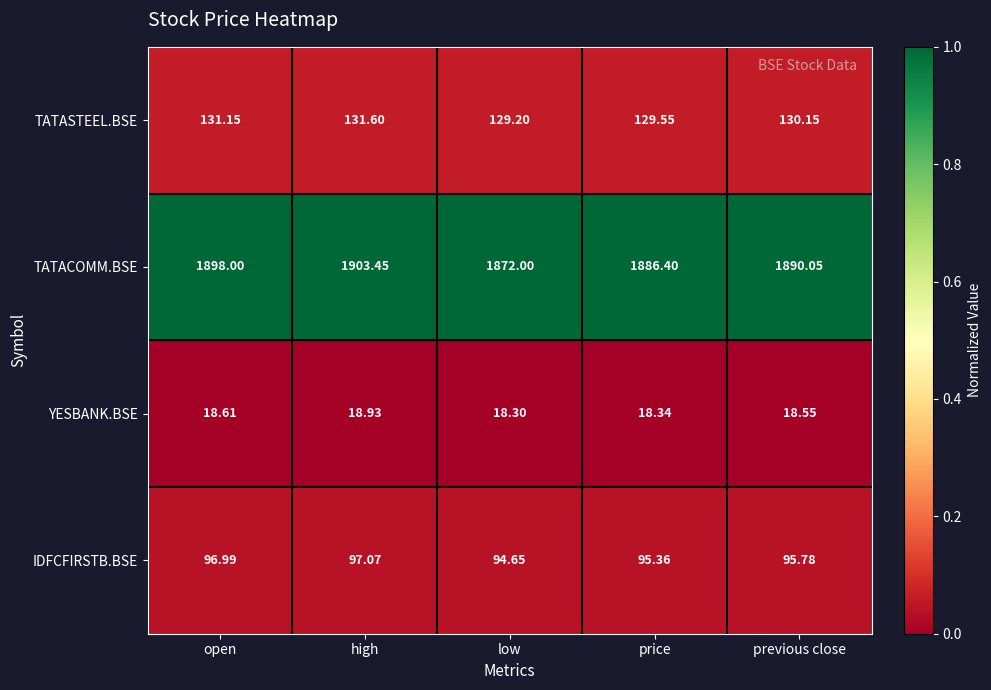

List the series in order of their peak value, lowest first.

YESBANK.BSE, IDFCFIRSTB.BSE, TATASTEEL.BSE, TATACOMM.BSE